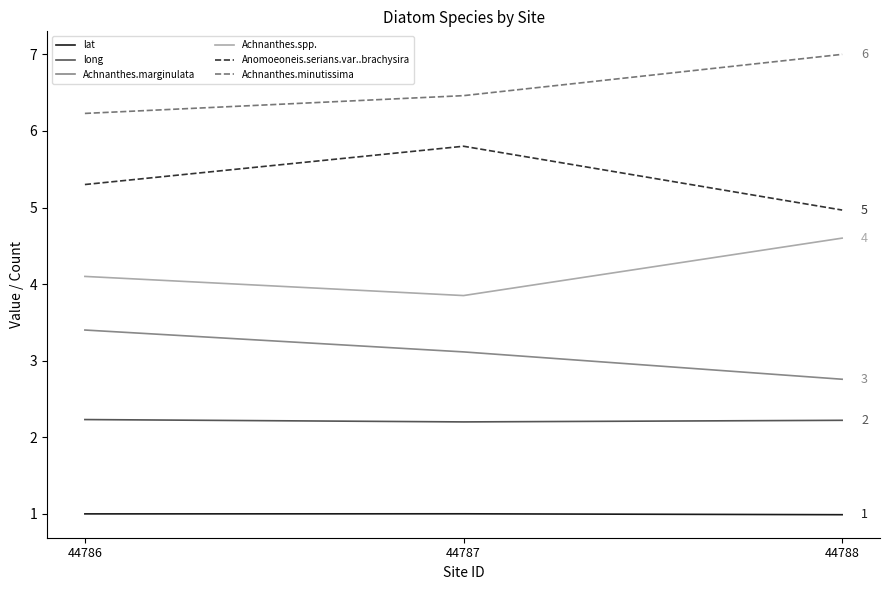

What is the average value of the Anomoeoneis.serians.var..brachysira series?

5.4